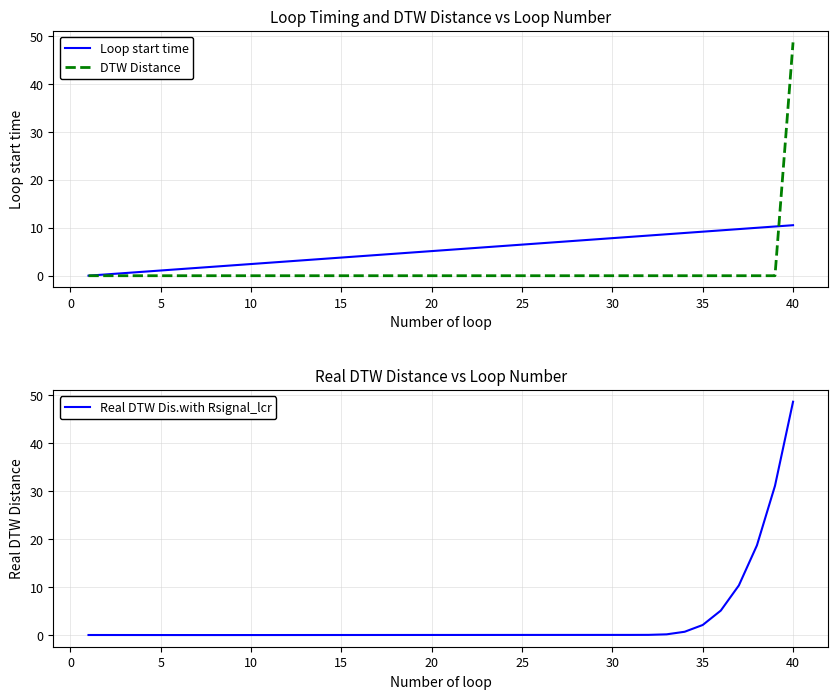

True or false: DTW Distance and Real DTW Dis.with Rsignal_lcr cross at least once.

False